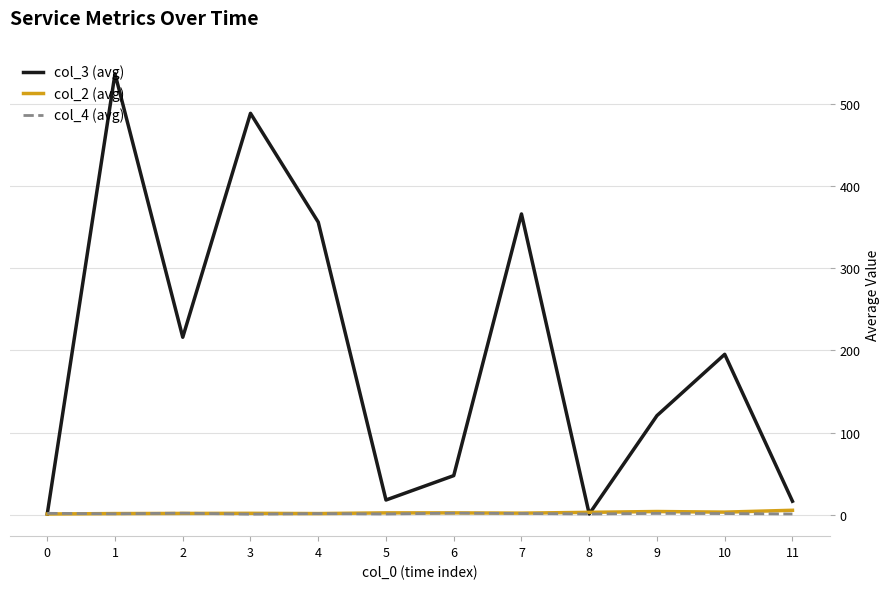

At which category does the chart reach its peak across all series?

1